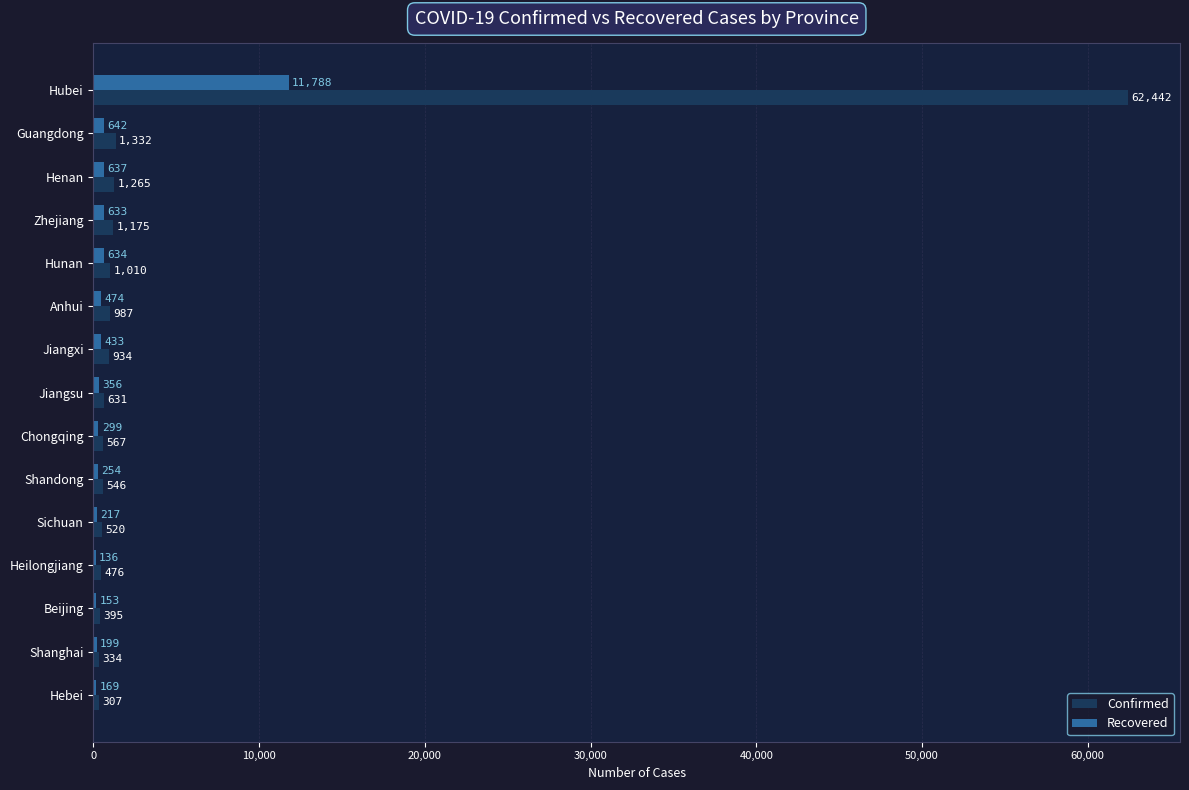

What is the sum of the Recovered values at Anhui and Beijing?

627